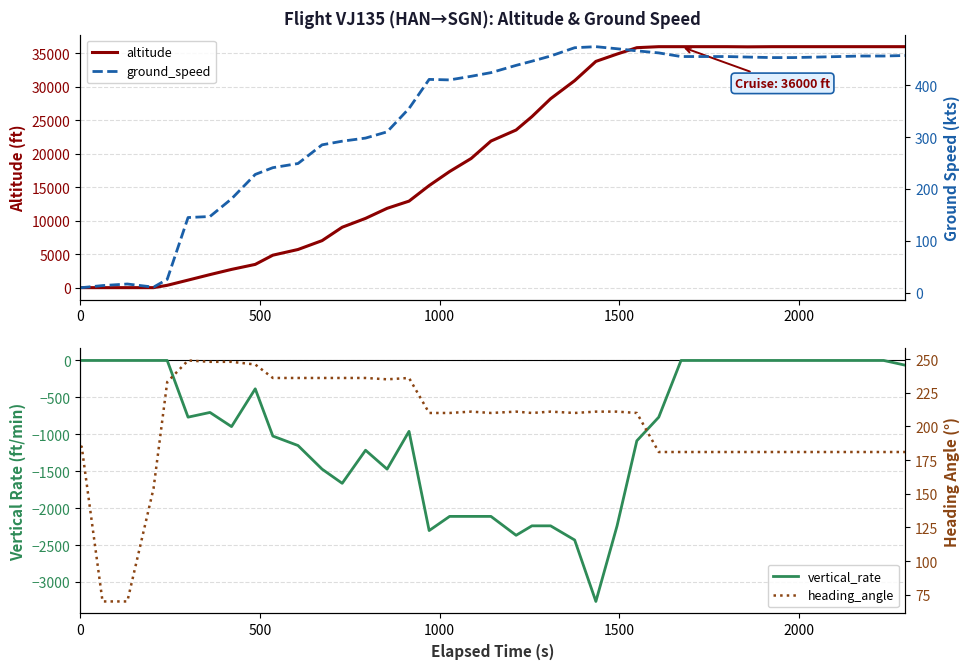

The heading_angle series shows 340 at 19. True or false?

False